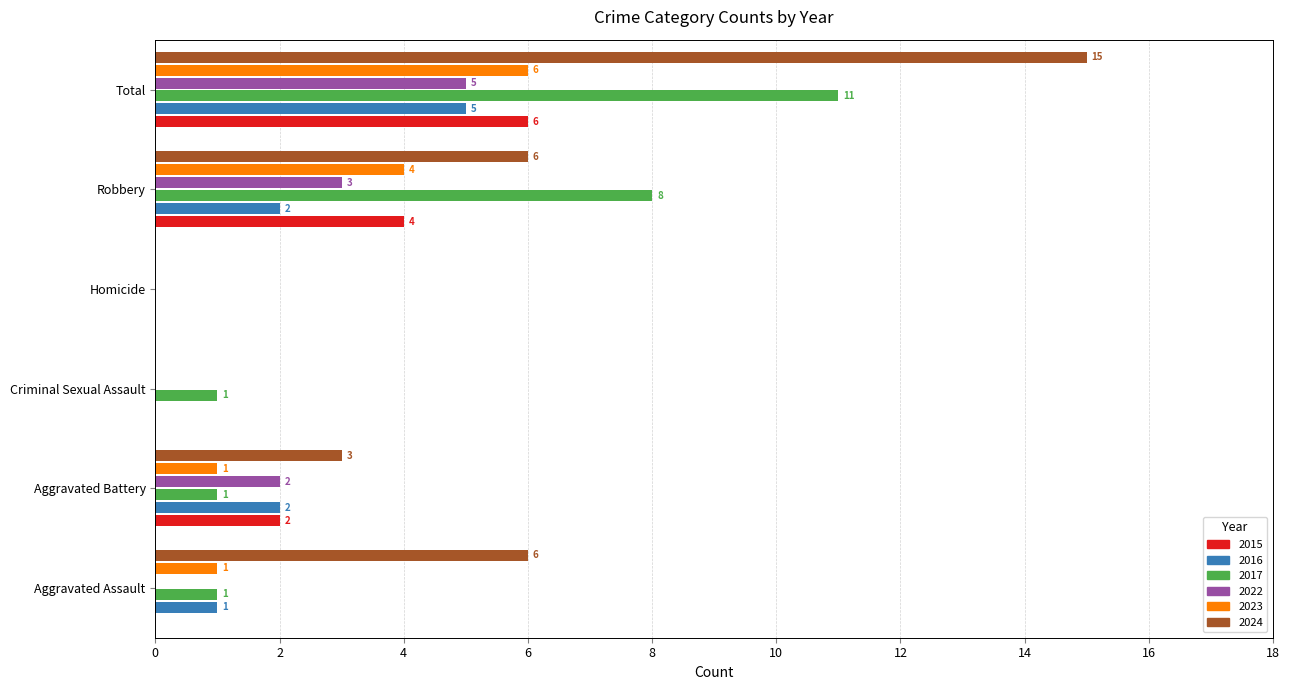

The value of 2022 at Homicide is 2. True or false?

False